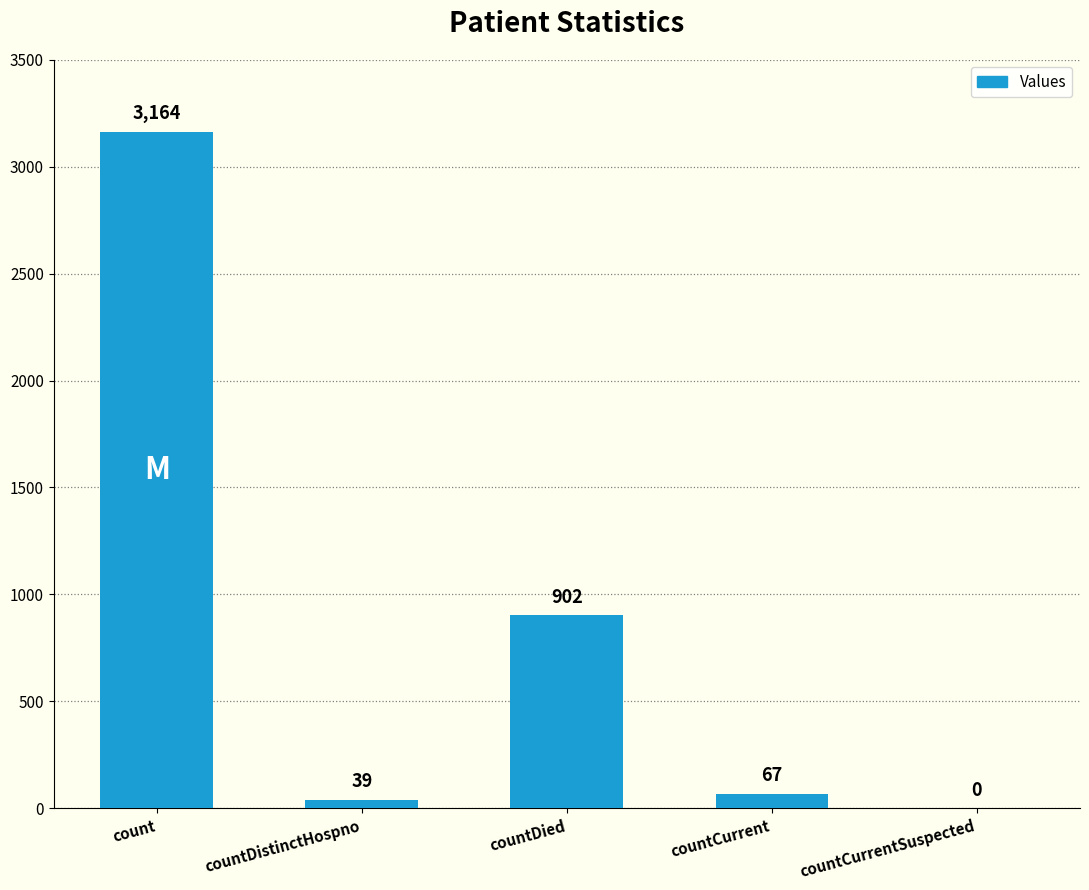

Reading left to right, list all the values displayed in this chart.

3164	39	902	67	0